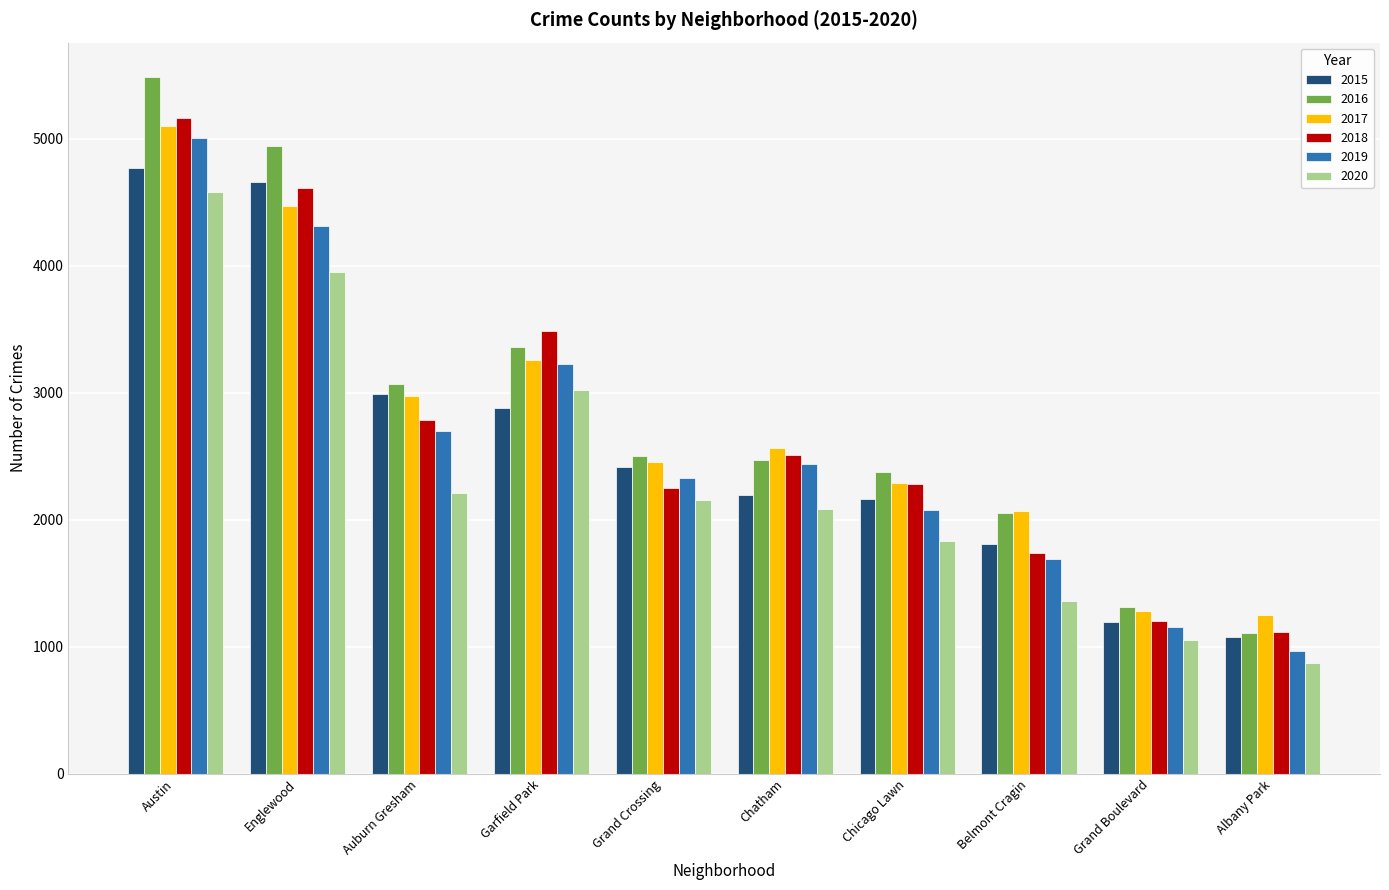

What are all the series names shown in the legend?

2015, 2016, 2017, 2018, 2019, 2020